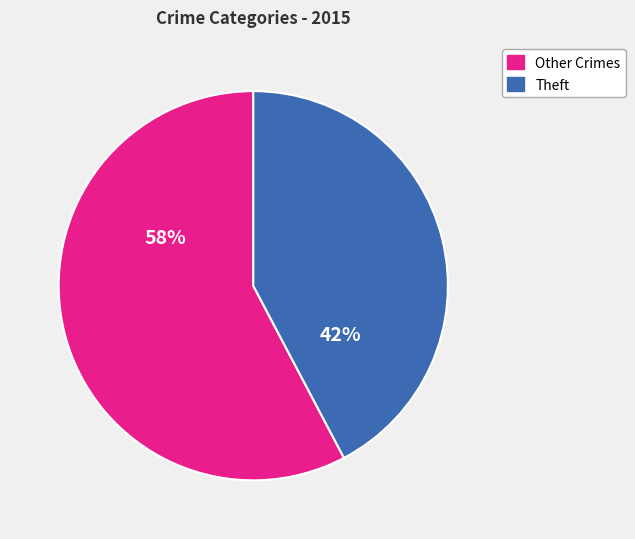

To the nearest percent, what is the average slice percentage?

50%